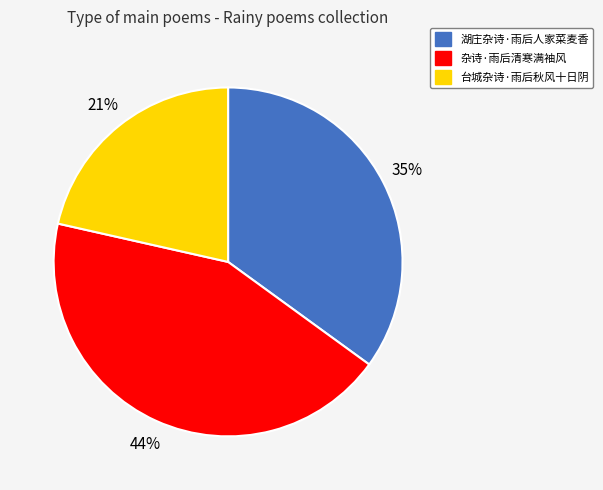

To the nearest percent, what portion does 湖庄杂诗·雨后人家菜麦香 represent?

35%